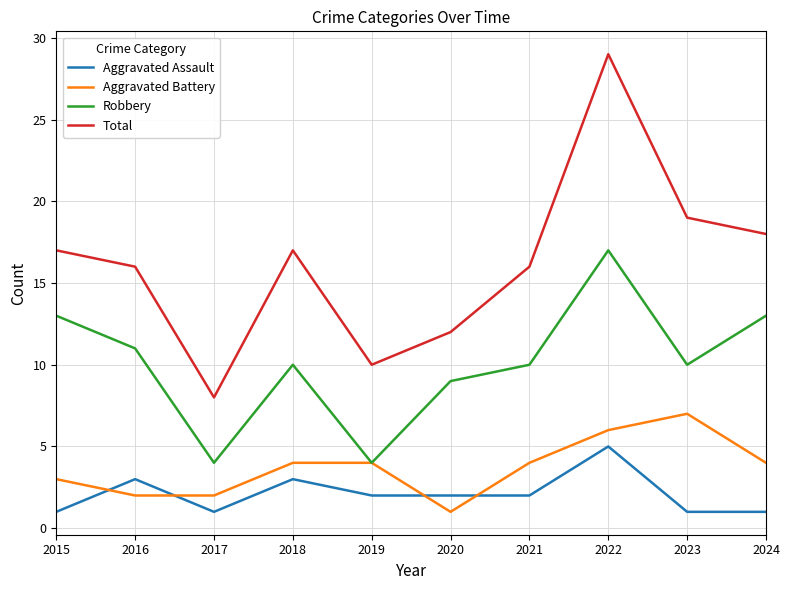

Rank the series at 2020 from lowest to highest value.

Aggravated Battery, Aggravated Assault, Robbery, Total